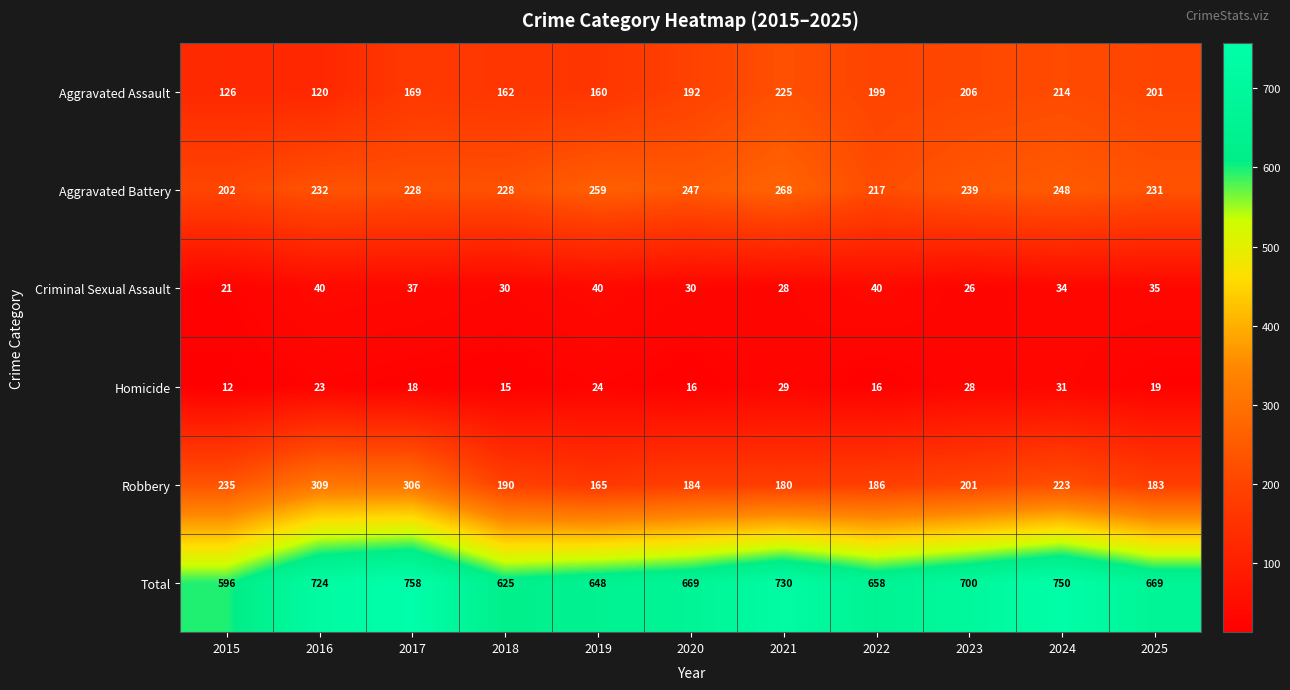

What is the difference between the maximum and minimum values in the Criminal Sexual Assault series?

19